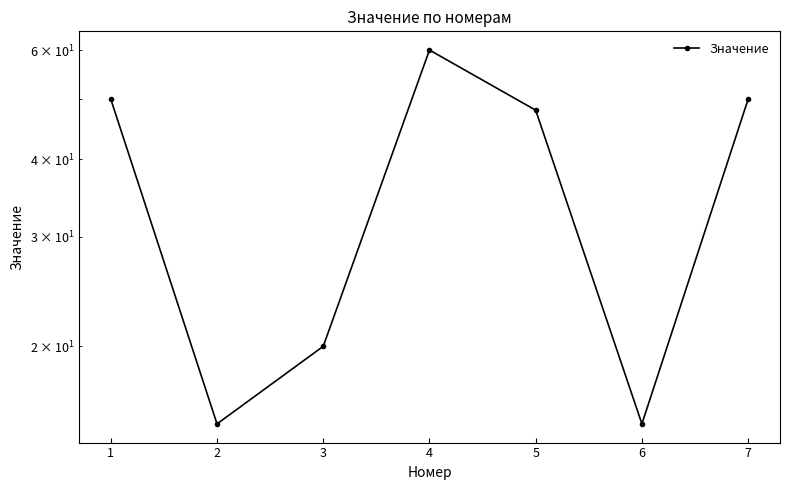

Rank the categories by value from lowest to highest.

2, 6, 3, 5, 1, 7, 4